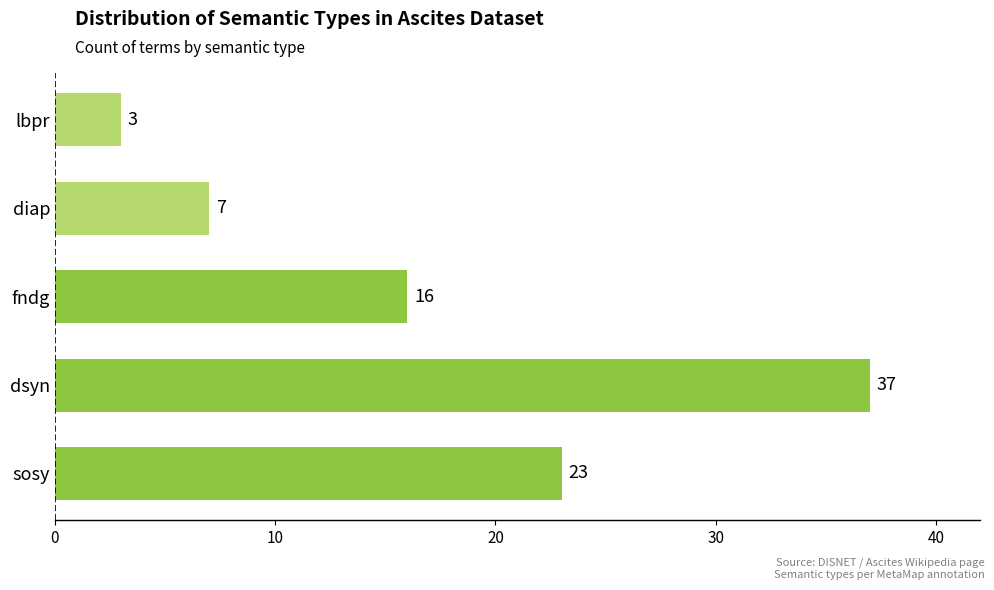

Rank the categories by value from lowest to highest.

lbpr, diap, fndg, sosy, dsyn